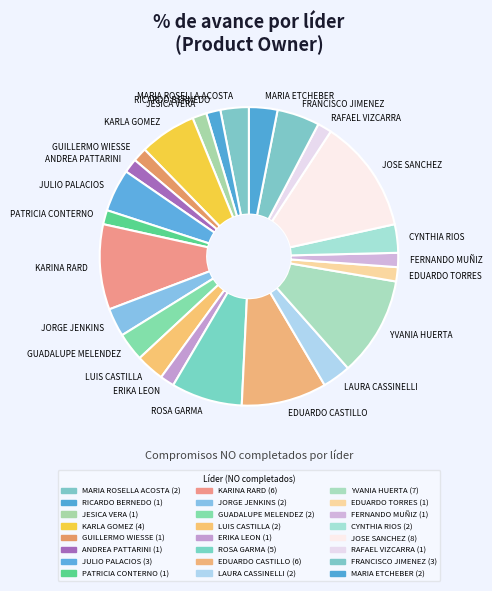

Is RAFAEL VIZCARRA the majority of the pie?

No